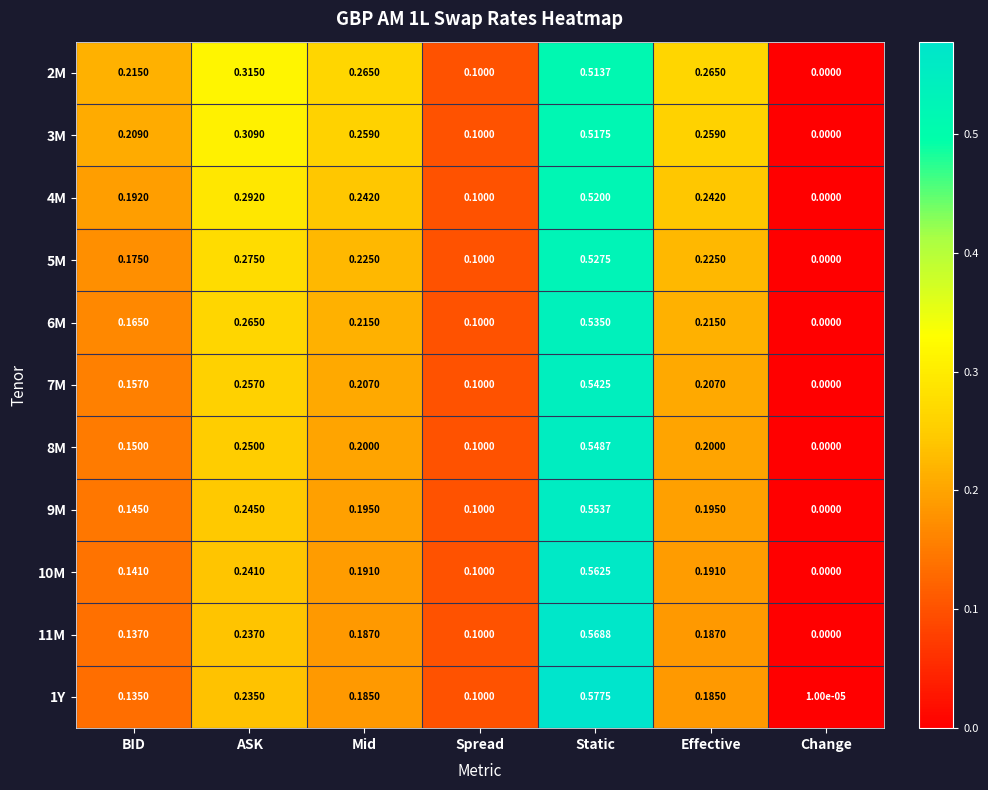

Which label corresponds to the largest value in the chart?

Static